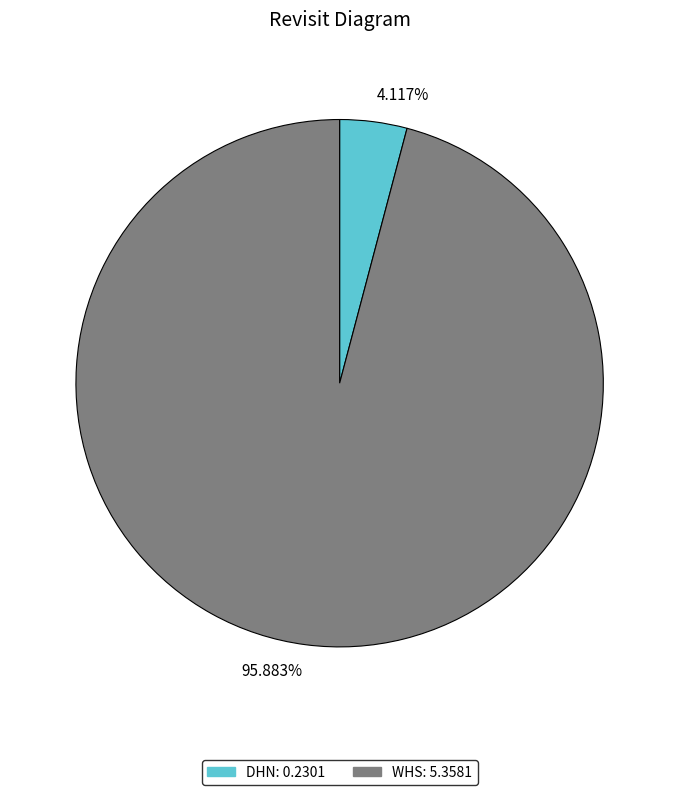

Between WHS and DHN, which is larger?

WHS